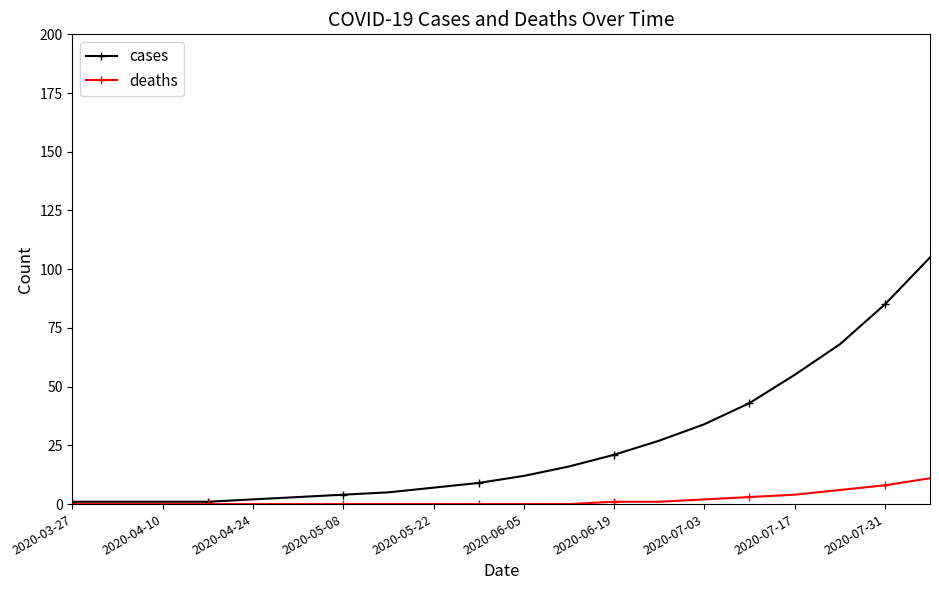

What is the maximum value shown in the chart?

105